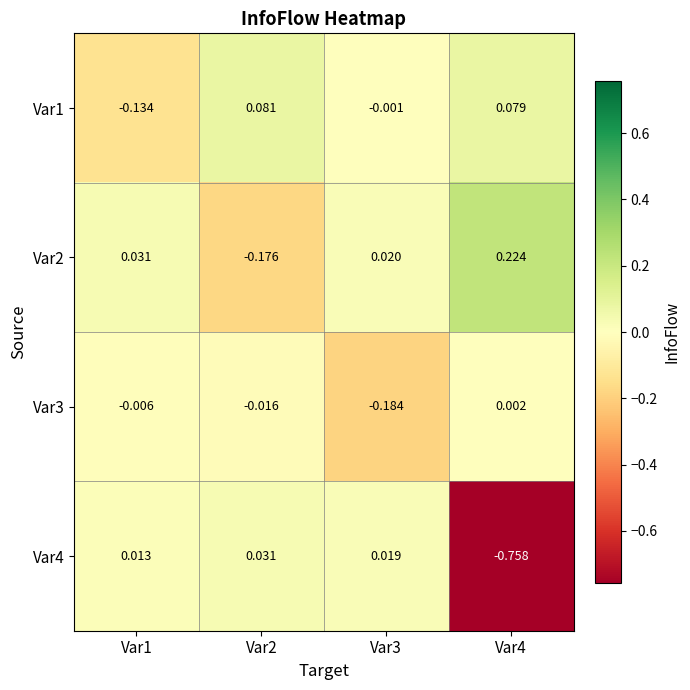

Between Var1 and Var3, which series saw the biggest shift?

Var3